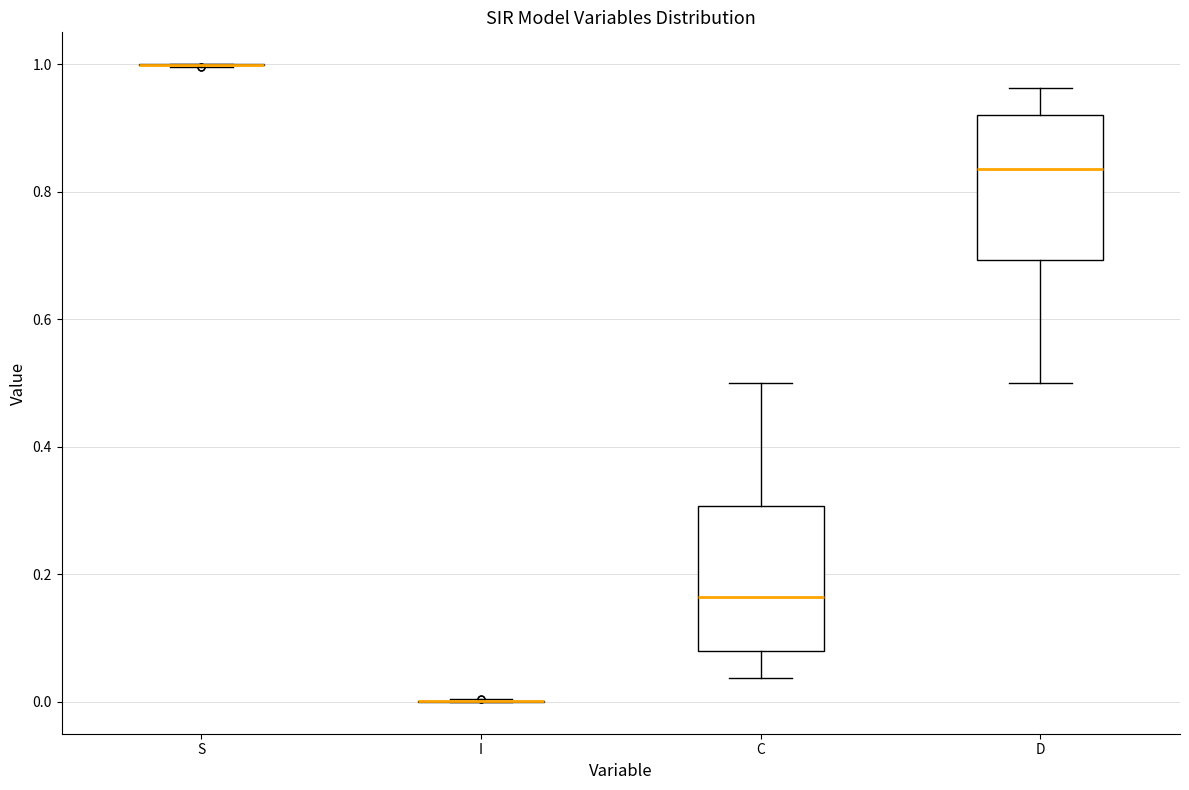

Reading left to right, transcribe this box plot: for each box, give where its median line is, the range the box spans, and where its two whiskers end, as read against the y-axis. The values are not printed on the chart, so give them approximately, as read against the axis.

S: box collapsed to a line at 1.00, whiskers 1.00 to 1.00
I: box collapsed to a line at 0.00, whiskers 0.00 to 0.00
C: median 0.16, box 0.08 to 0.30, whiskers 0.04 to 0.50
D: median 0.84, box 0.70 to 0.92, whiskers 0.50 to 0.96